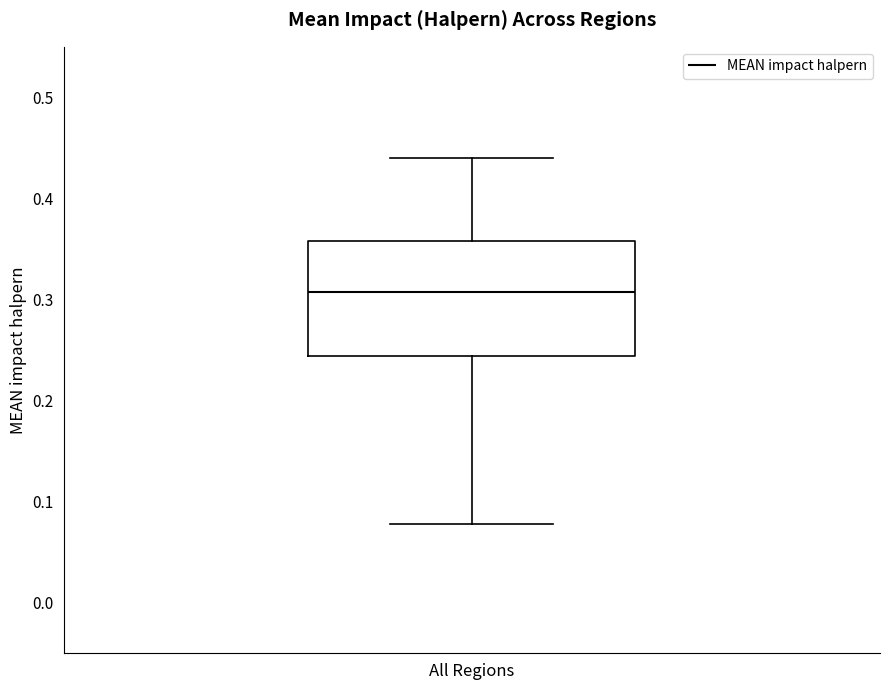

Transcribe this box plot: give where the median line is, the range the box spans, and where the two whiskers end, as read against the y-axis. The values are not printed on the chart, so give them approximately, as read against the axis.

median 0.31, box 0.24 to 0.36, whiskers 0.08 to 0.44